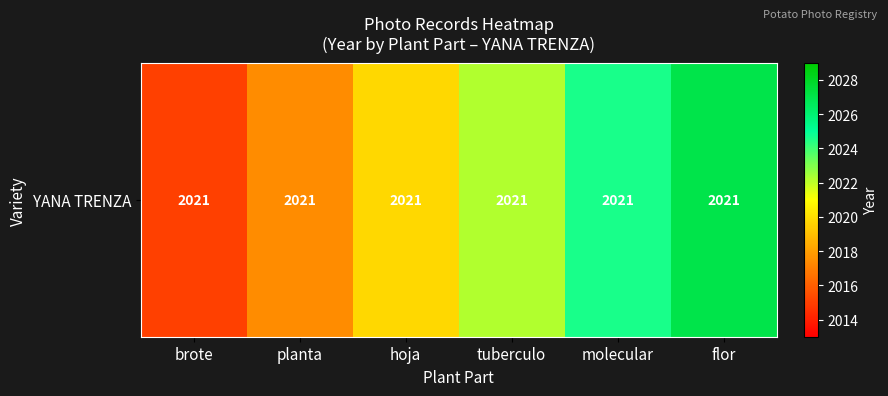

Where does the data first go above 2022?

tuberculo